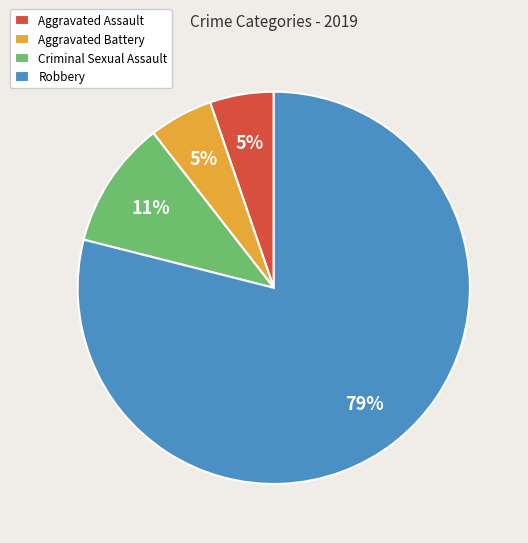

To the nearest percent, what is the difference between the Robbery and Aggravated Assault slice percentages?

74%